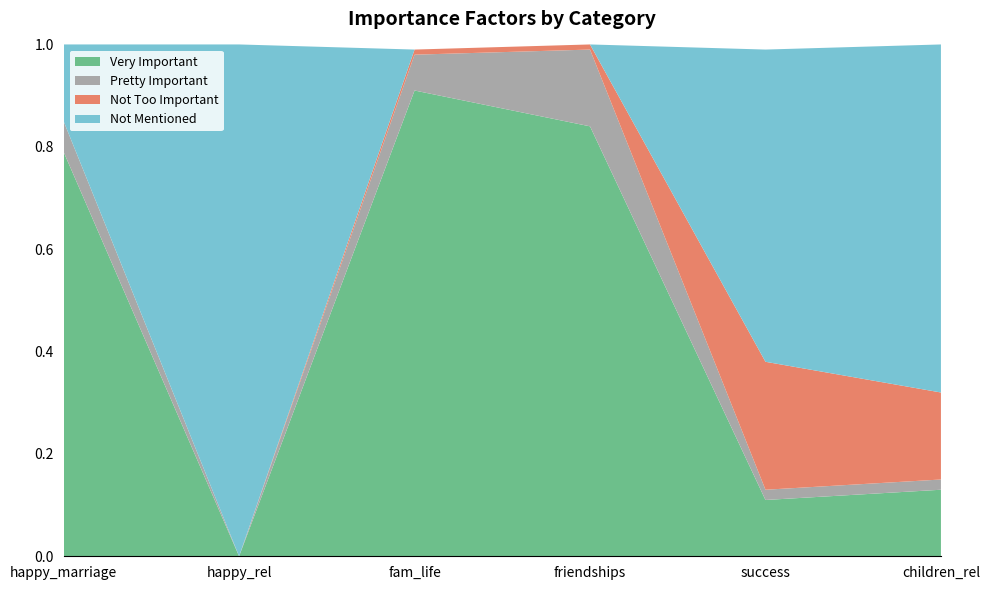

Reading left to right, extract all data points from this chart.

Very Important: 0.8	0.0	0.9	0.8	0.1	0.1
Pretty Important: 0.1	0.0	0.1	0.1	0.0	0.0
Not Too Important: 0.0	0.0	0.0	0.0	0.2	0.2
Not Mentioned: 0.1	1.0	0.0	0.0	0.6	0.7